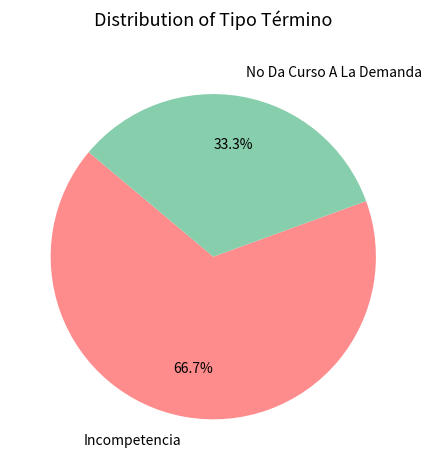

Is there any slice that represents more than half of the pie?

Yes